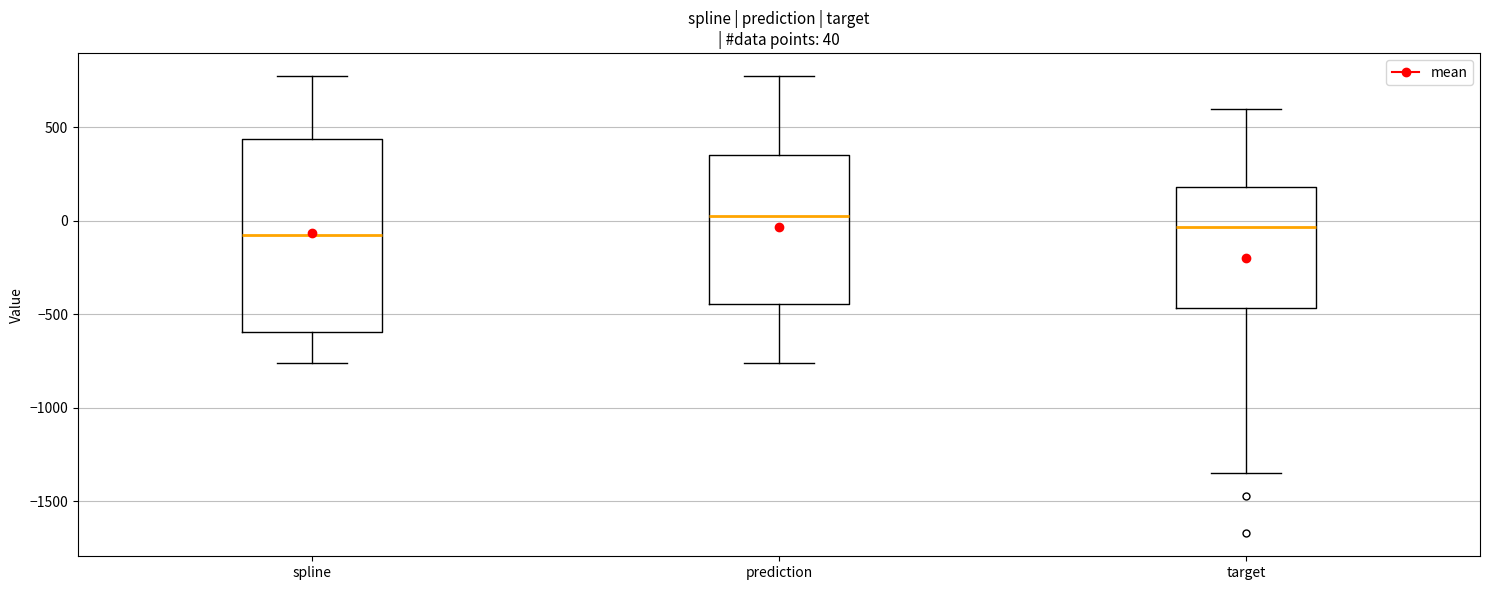

Comparing the boxes themselves (not the whiskers), which one is the tallest?

spline